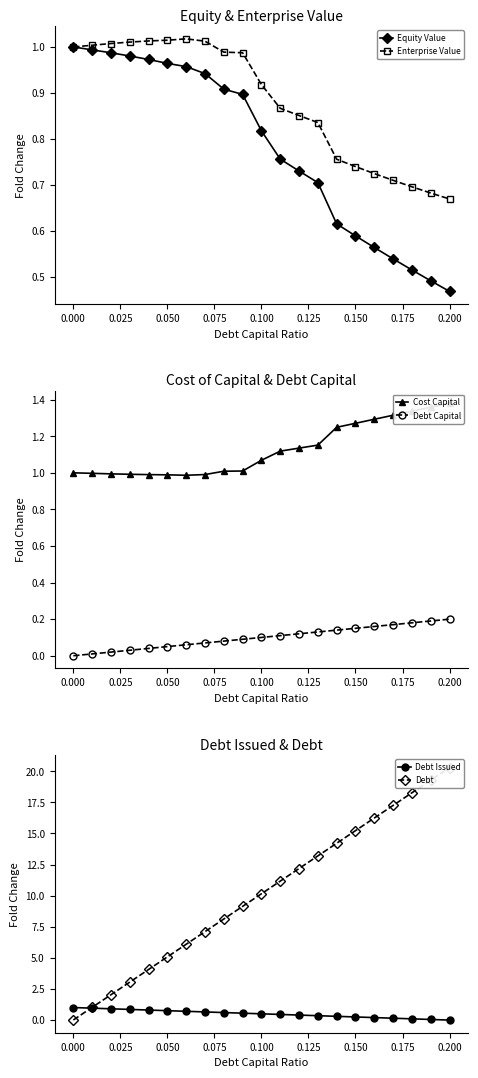

At which label is Equity Value closest to 0?

0.200